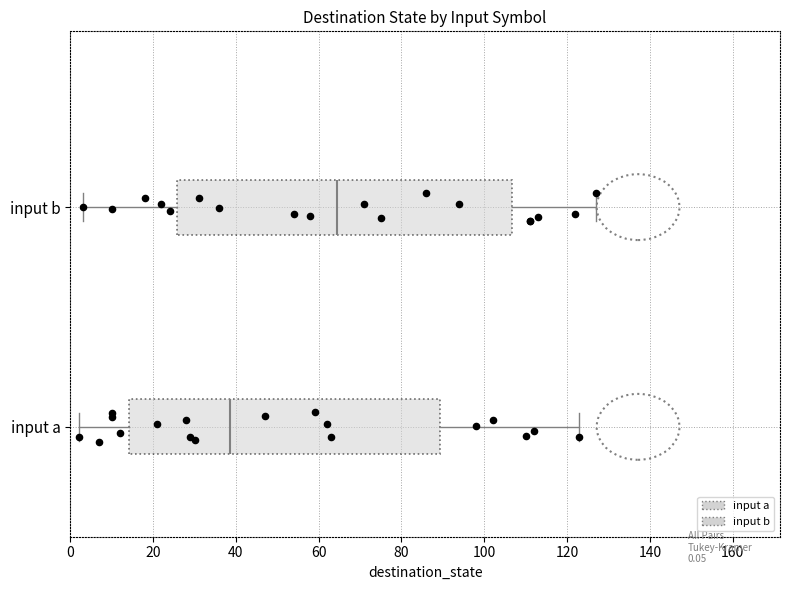

Which box is the widest, from its left edge to its right edge?

input b